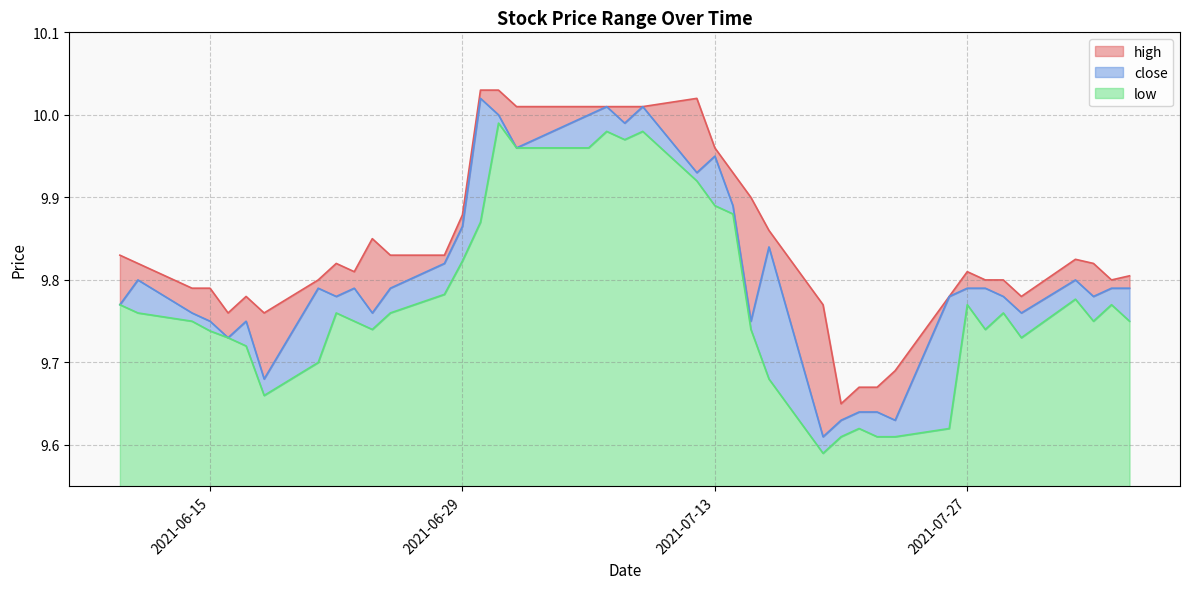

Which series changed the most between 2021-07-20 and 2021-07-22?

high